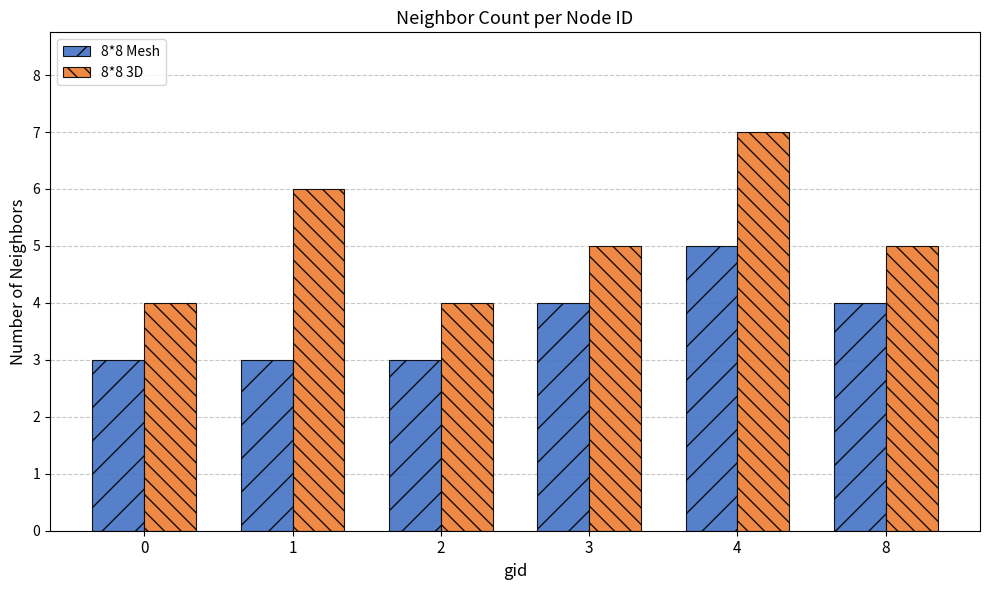

Is it true that 8*8 Mesh equals 2 at 8?

False